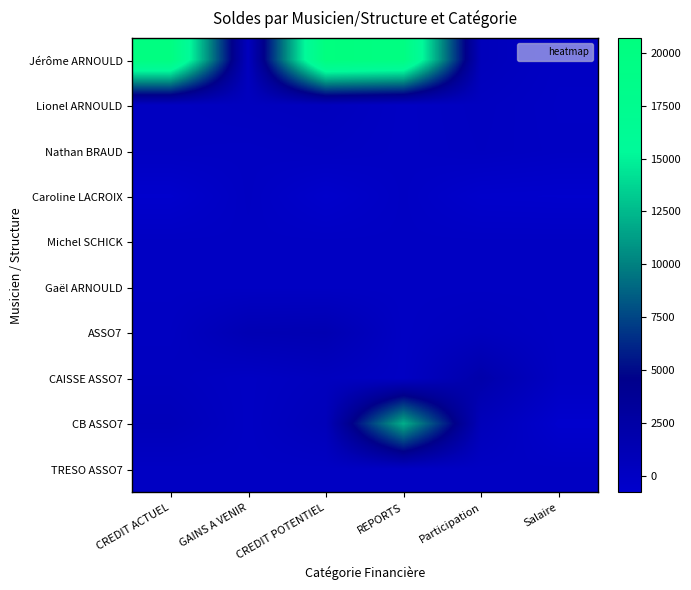

Reading left to right, transcribe all the data shown in this chart.

Jérôme ARNOULD: CREDIT ACTUEL=20253.1	GAINS A VENIR=451.6	CREDIT POTENTIEL=20704.7	REPORTS=20000.0	Participation=703.7	Salaire=0.0
Lionel ARNOULD: CREDIT ACTUEL=165.6	GAINS A VENIR=354.6	CREDIT POTENTIEL=520.2	REPORTS=0.0	Participation=281.2	Salaire=-61.2
Nathan BRAUD: CREDIT ACTUEL=140.6	GAINS A VENIR=84.6	CREDIT POTENTIEL=225.2	REPORTS=0.0	Participation=225.2	Salaire=0.0
Caroline LACROIX: CREDIT ACTUEL=-747.2	GAINS A VENIR=84.6	CREDIT POTENTIEL=-662.6	REPORTS=0.0	Participation=-662.6	Salaire=-732.2
Michel SCHICK: CREDIT ACTUEL=0.0	GAINS A VENIR=0.0	CREDIT POTENTIEL=0.0	REPORTS=0.0	Participation=0.0	Salaire=0.0
Gaël ARNOULD: CREDIT ACTUEL=0.0	GAINS A VENIR=0.0	CREDIT POTENTIEL=0.0	REPORTS=0.0	Participation=0.0	Salaire=0.0
ASSO7: CREDIT ACTUEL=140.6	GAINS A VENIR=1300.0	CREDIT POTENTIEL=1440.6	REPORTS=0.0	Participation=465.2	Salaire=0.0
CAISSE ASSO7: CREDIT ACTUEL=400.0	GAINS A VENIR=0.0	CREDIT POTENTIEL=400.0	REPORTS=0.0	Participation=2000.0	Salaire=0.0
CB ASSO7: CREDIT ACTUEL=807.8	GAINS A VENIR=0.0	CREDIT POTENTIEL=807.8	REPORTS=12000.0	Participation=807.8	Salaire=-792.2
TRESO ASSO7: CREDIT ACTUEL=0.0	GAINS A VENIR=0.0	CREDIT POTENTIEL=0.0	REPORTS=0.0	Participation=0.0	Salaire=0.0